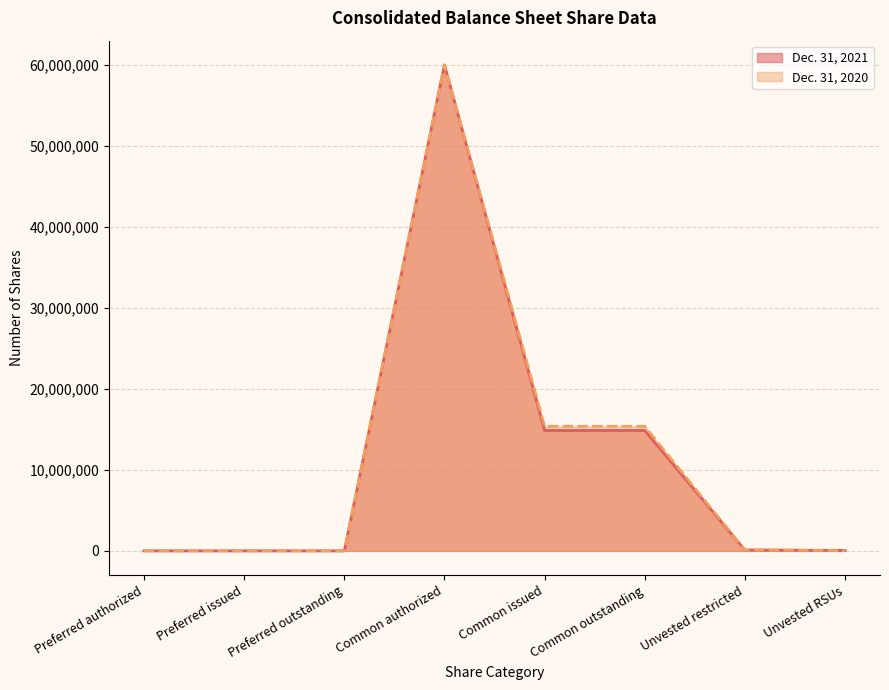

What is the difference between the maximum and minimum values in the Dec. 31, 2021 series?

60000000